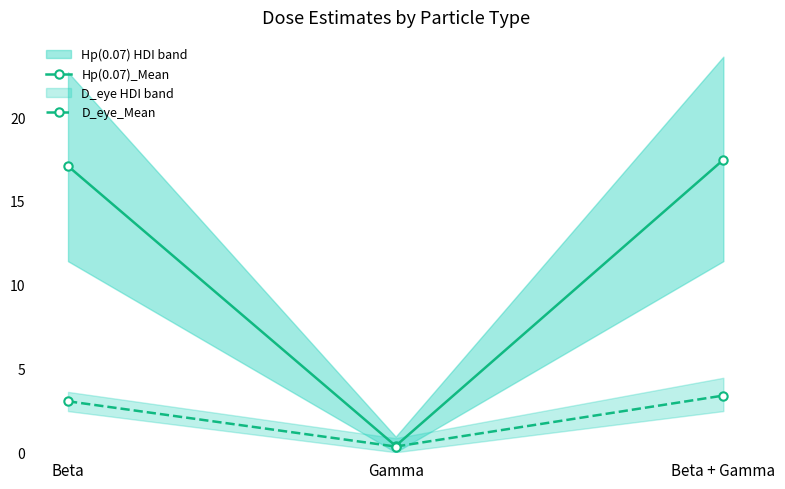

How many data points does each series have?

3